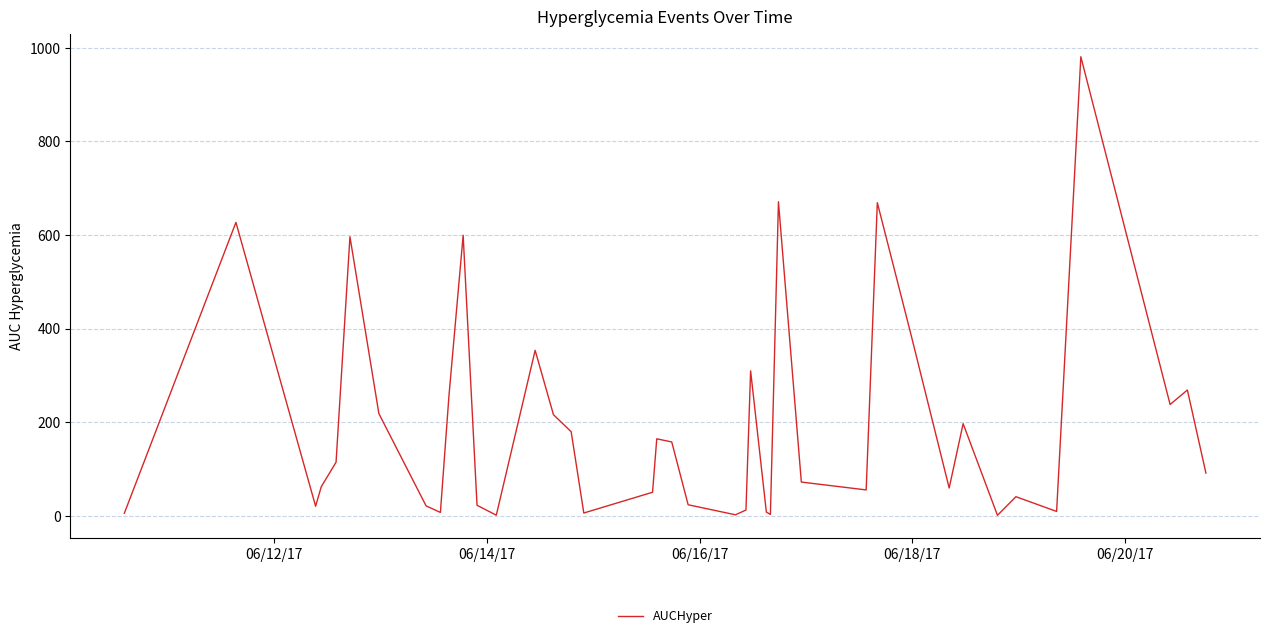

What is the maximum value shown in the chart?

981.1